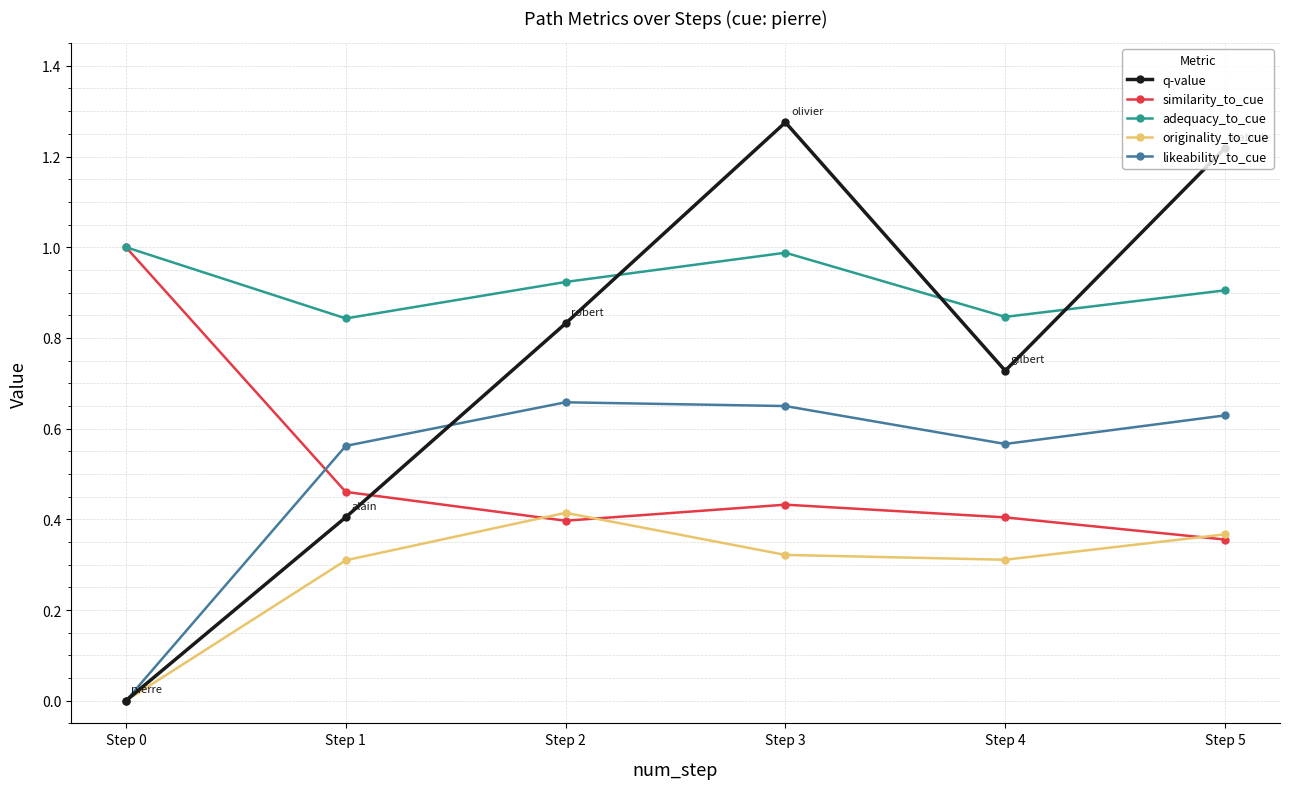

Where do q-value and similarity_to_cue first cross each other?

Step 1 and Step 2